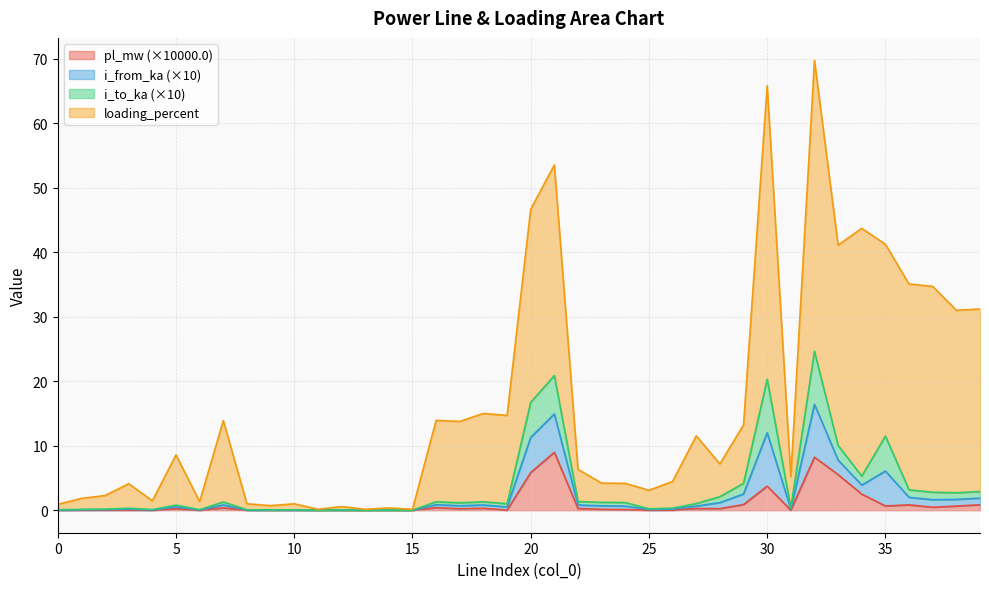

Does the chart have visible grid lines?

Yes